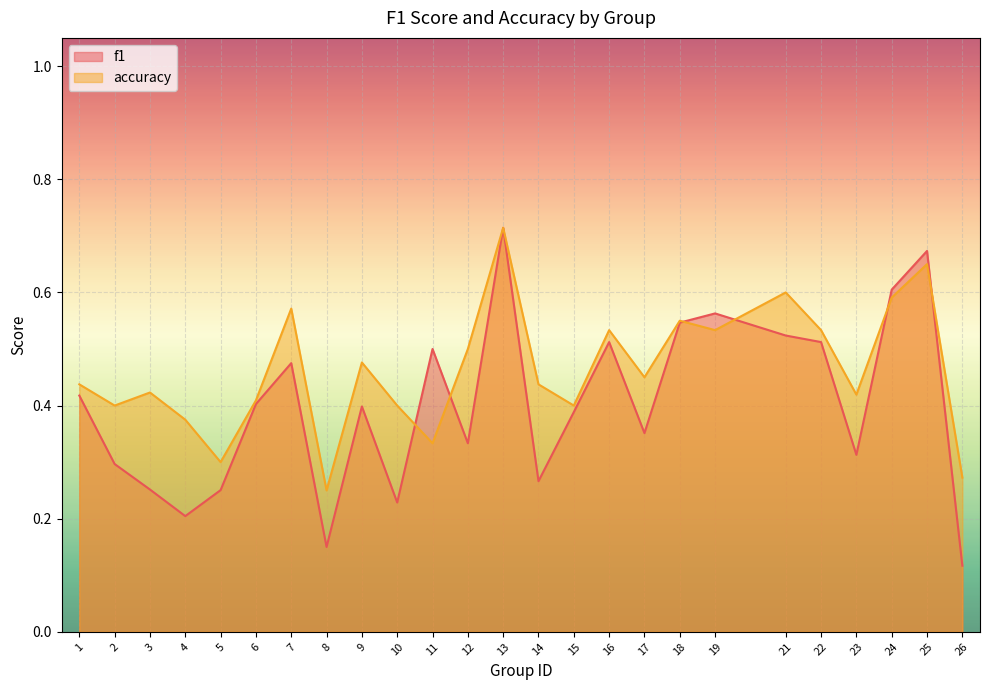

What is the sum of the f1 values at 6 and 10?

0.6